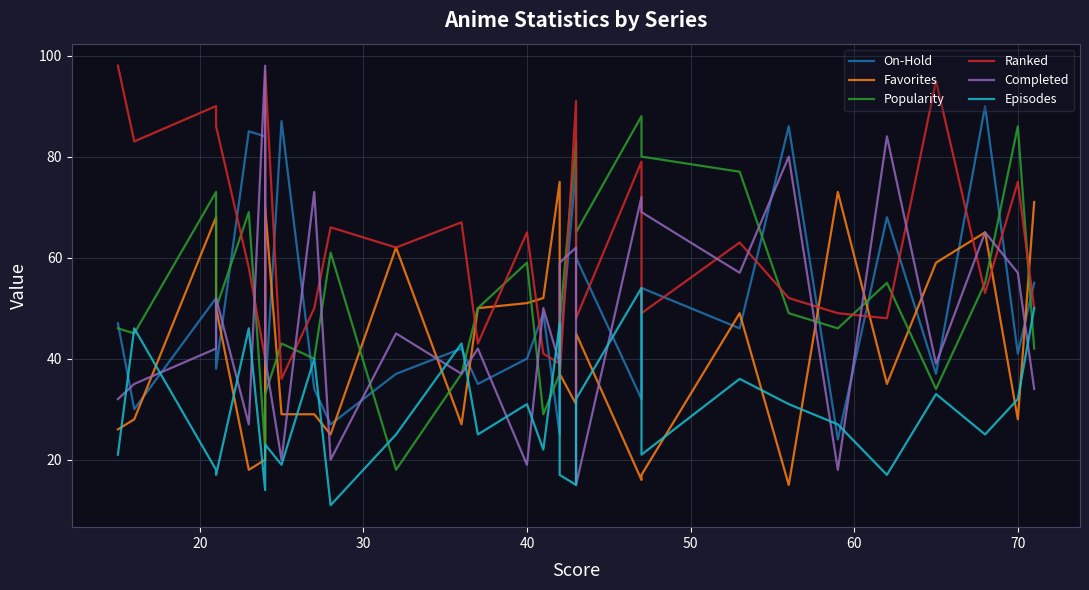

Which series has the largest total across all categories?

Ranked